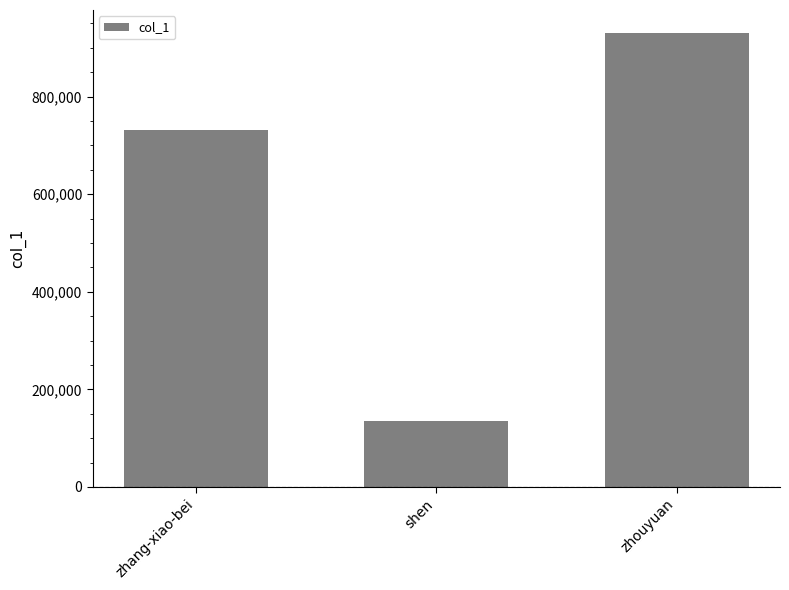

What is the value of the 3rd bar from the left?

930861